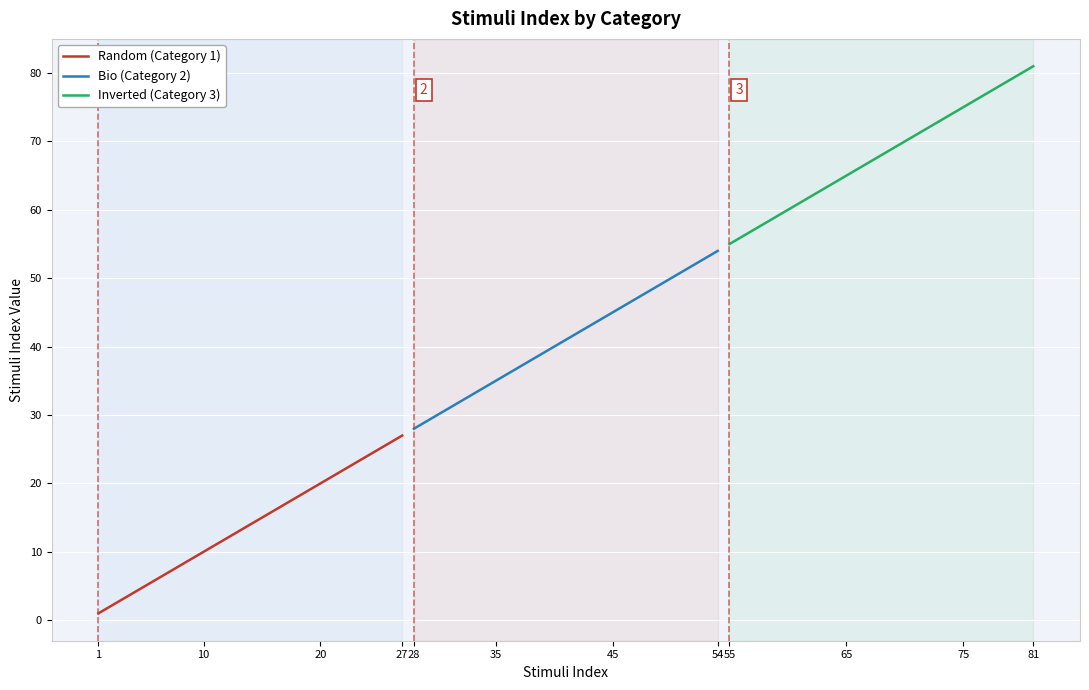

Is this an area chart (filled region under the line)?

No